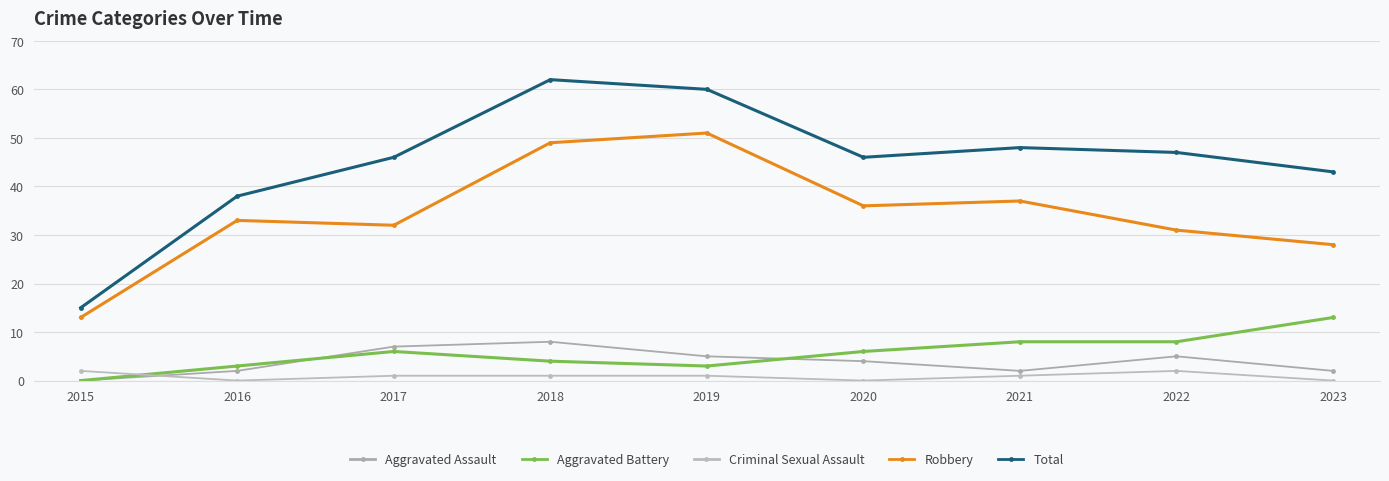

How many positive values does the Aggravated Assault series have?

8